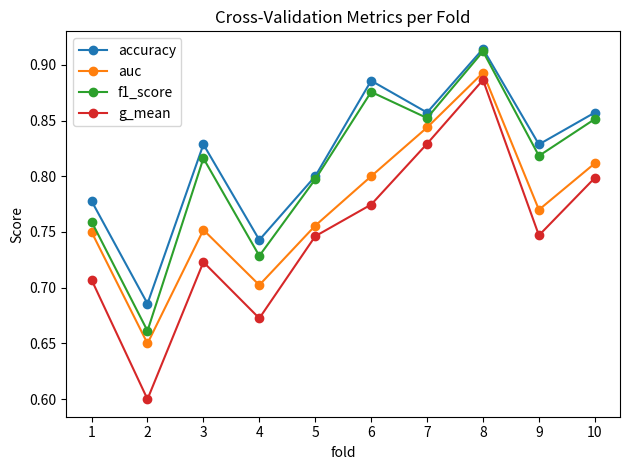

True or false: f1_score and auc cross at least once.

False